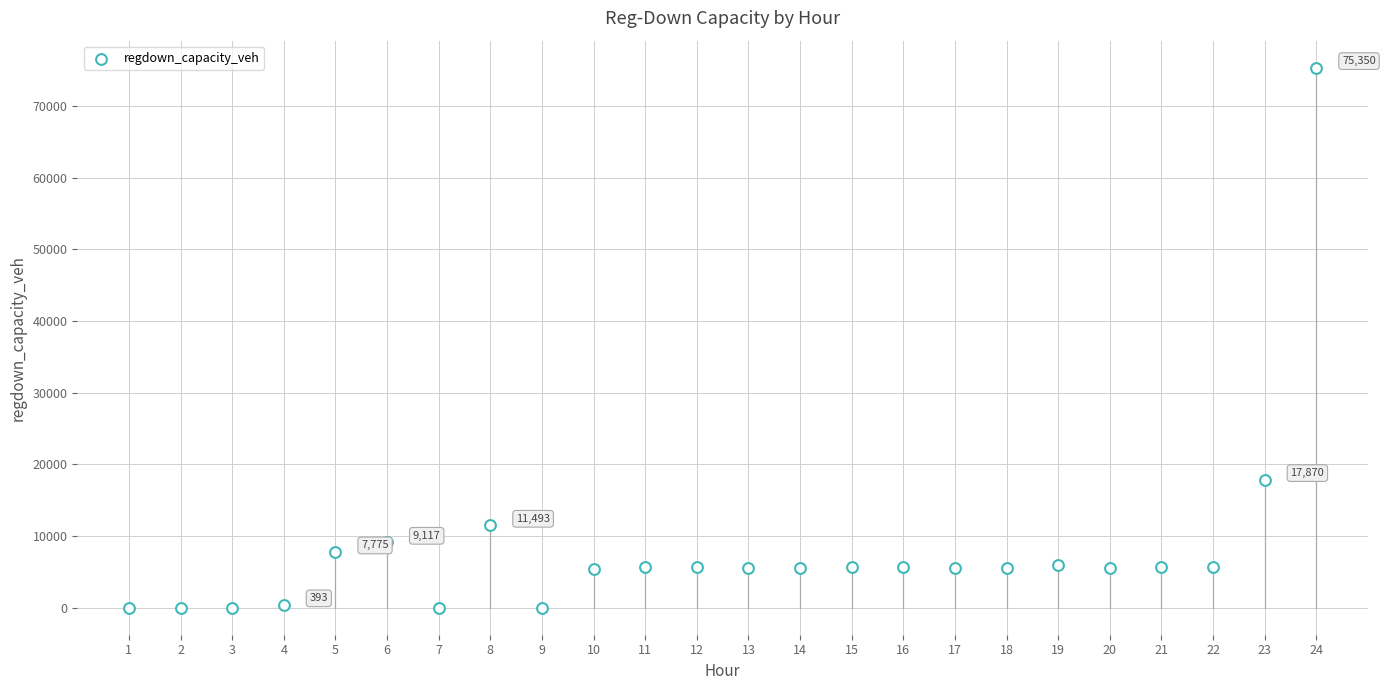

What is the range of X values (max minus min)?

23.0